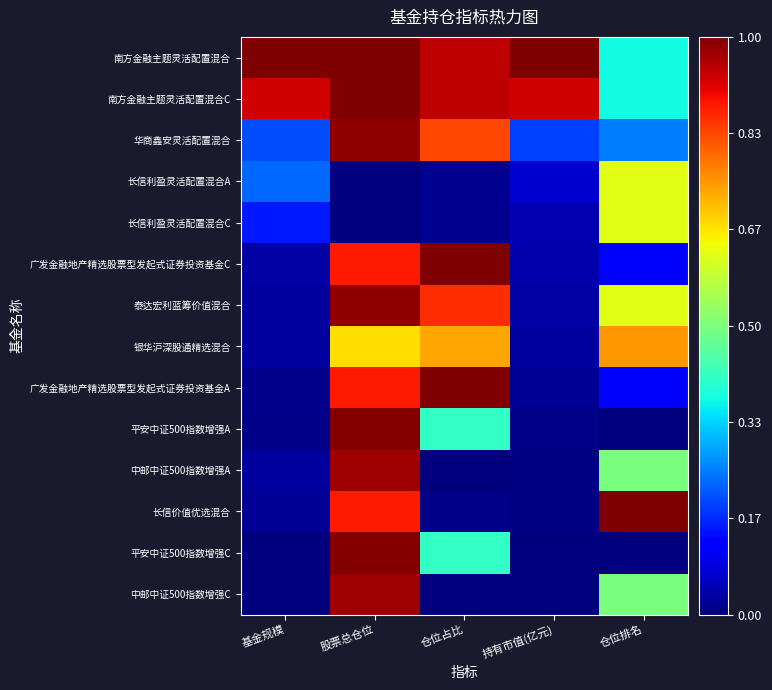

At how many categories does at least one series exceed 0?

5